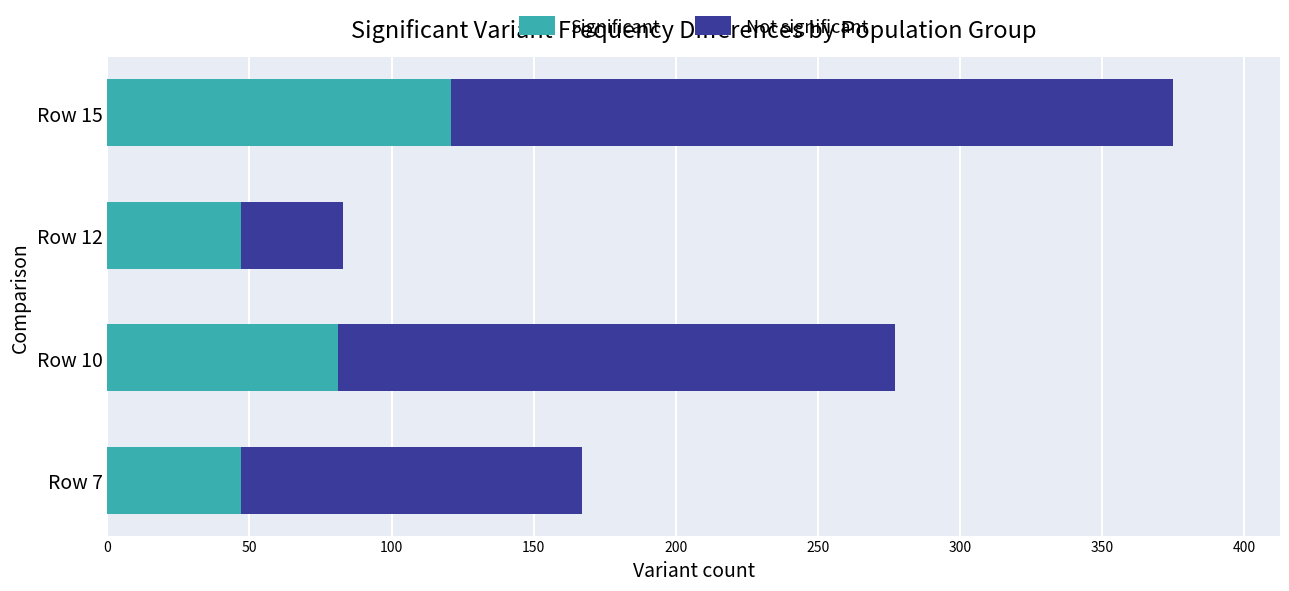

The value of Significant at Row 10 is 113. True or false?

False